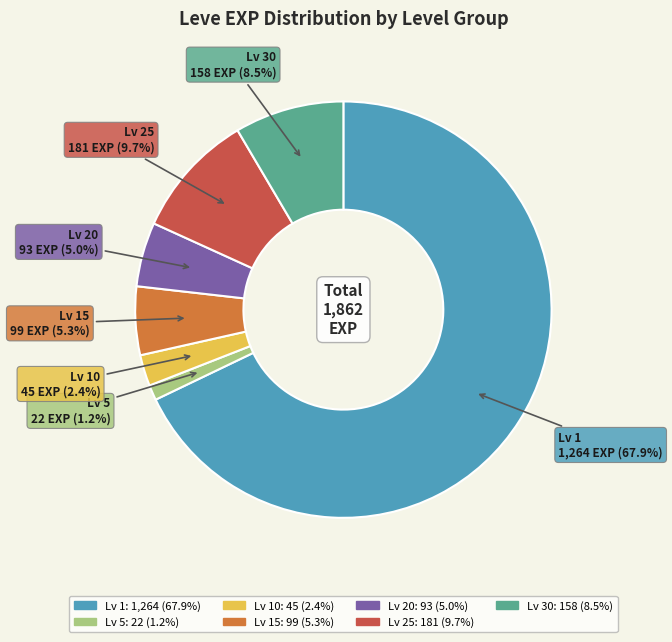

Is there a majority slice in this chart?

Yes